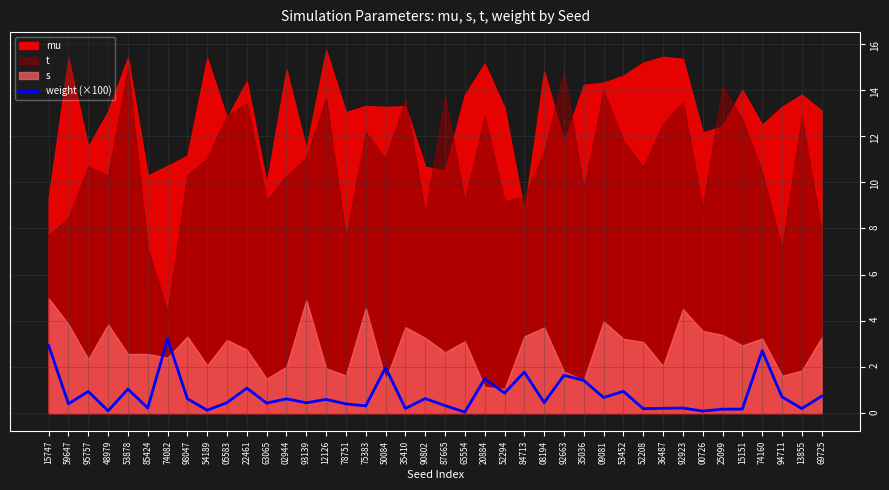

Is it true that the value at 65554 is 0.0?

True